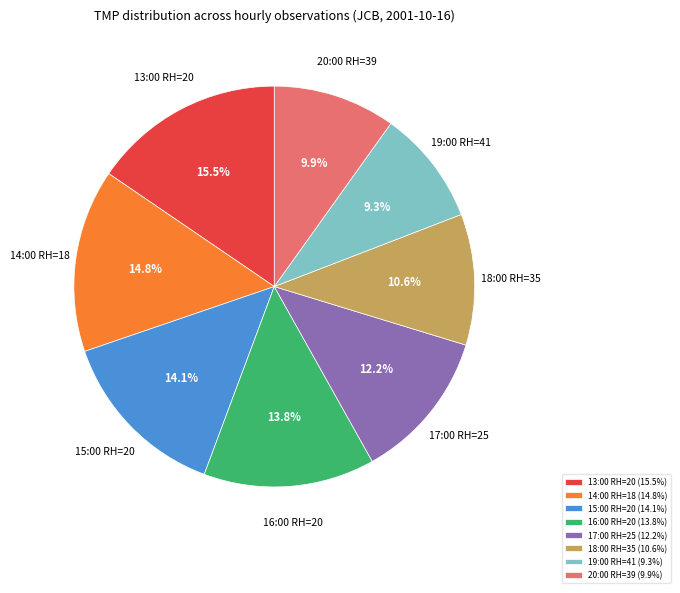

What percentage is the 17:00 RH=25 slice, to the nearest percent?

12%